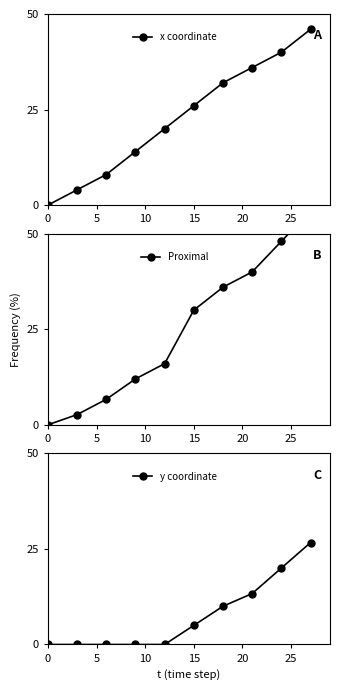

True or false: x coordinate and y coordinate intersect in this chart.

False